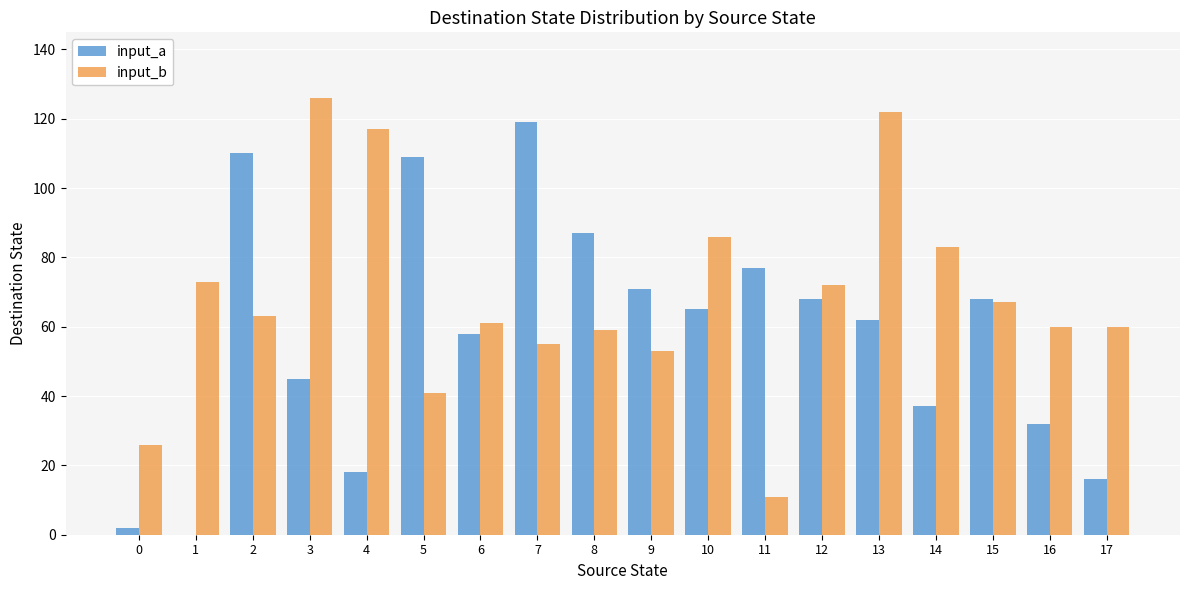

Which series changed the most between 6 and 10?

input_b